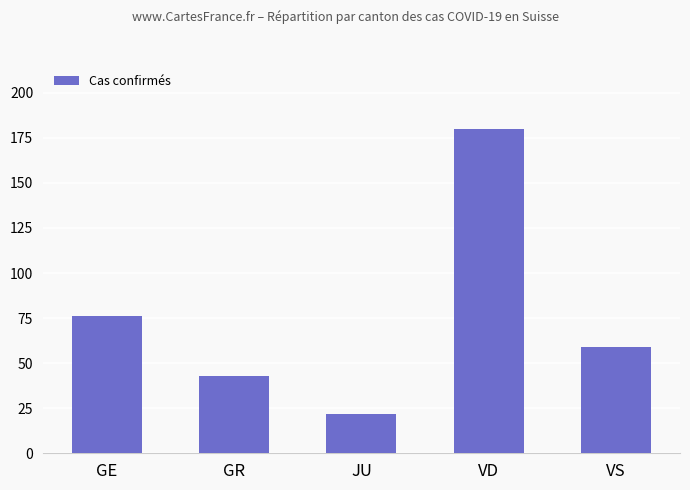

How many data points are less than 59?

2